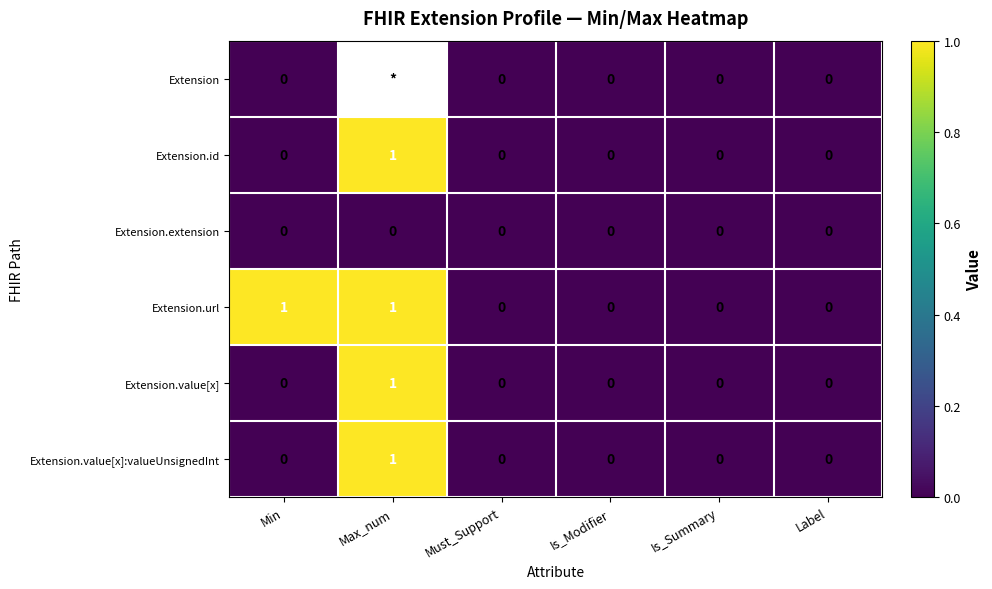

The value of Extension.id at Must_Support is 0. True or false?

True